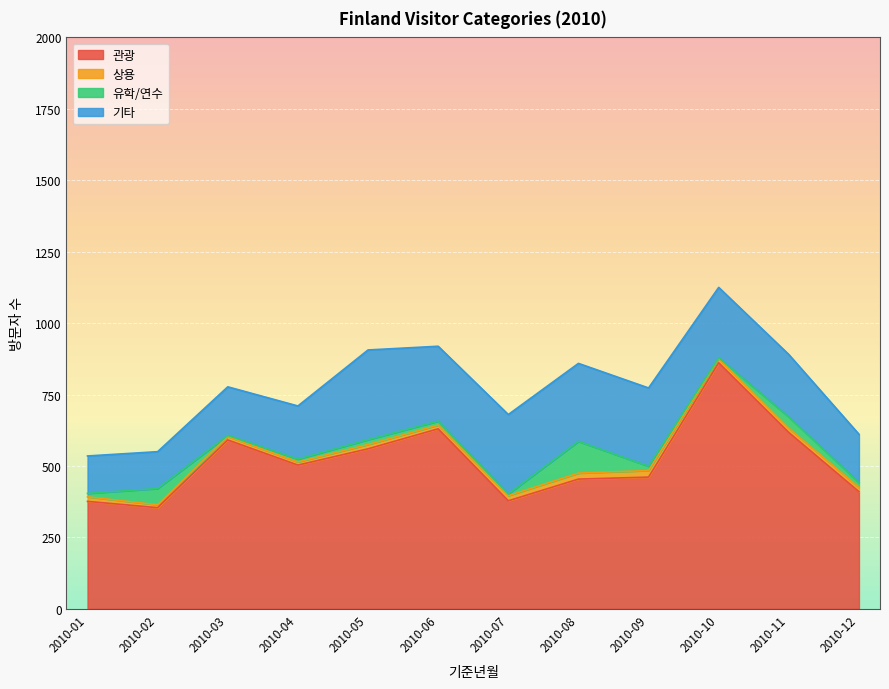

Is the value of 관광 at 2010-04 greater than the value of 유학/연수 at 2010-03?

Yes